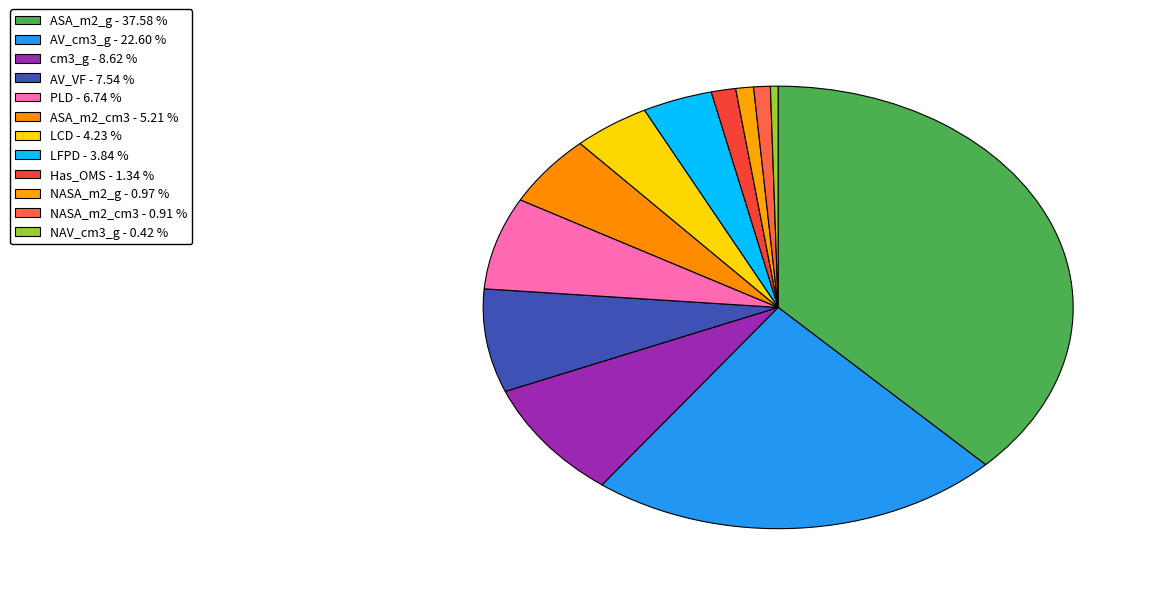

What is the total percentage of NASA_m2_g and AV_VF?

8.5%